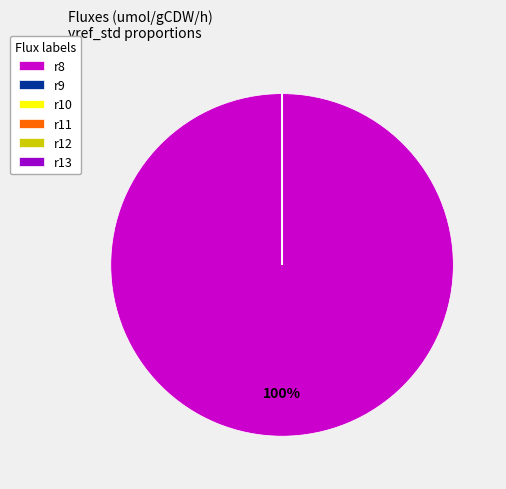

To the nearest percent, what portion does r8 represent?

100%